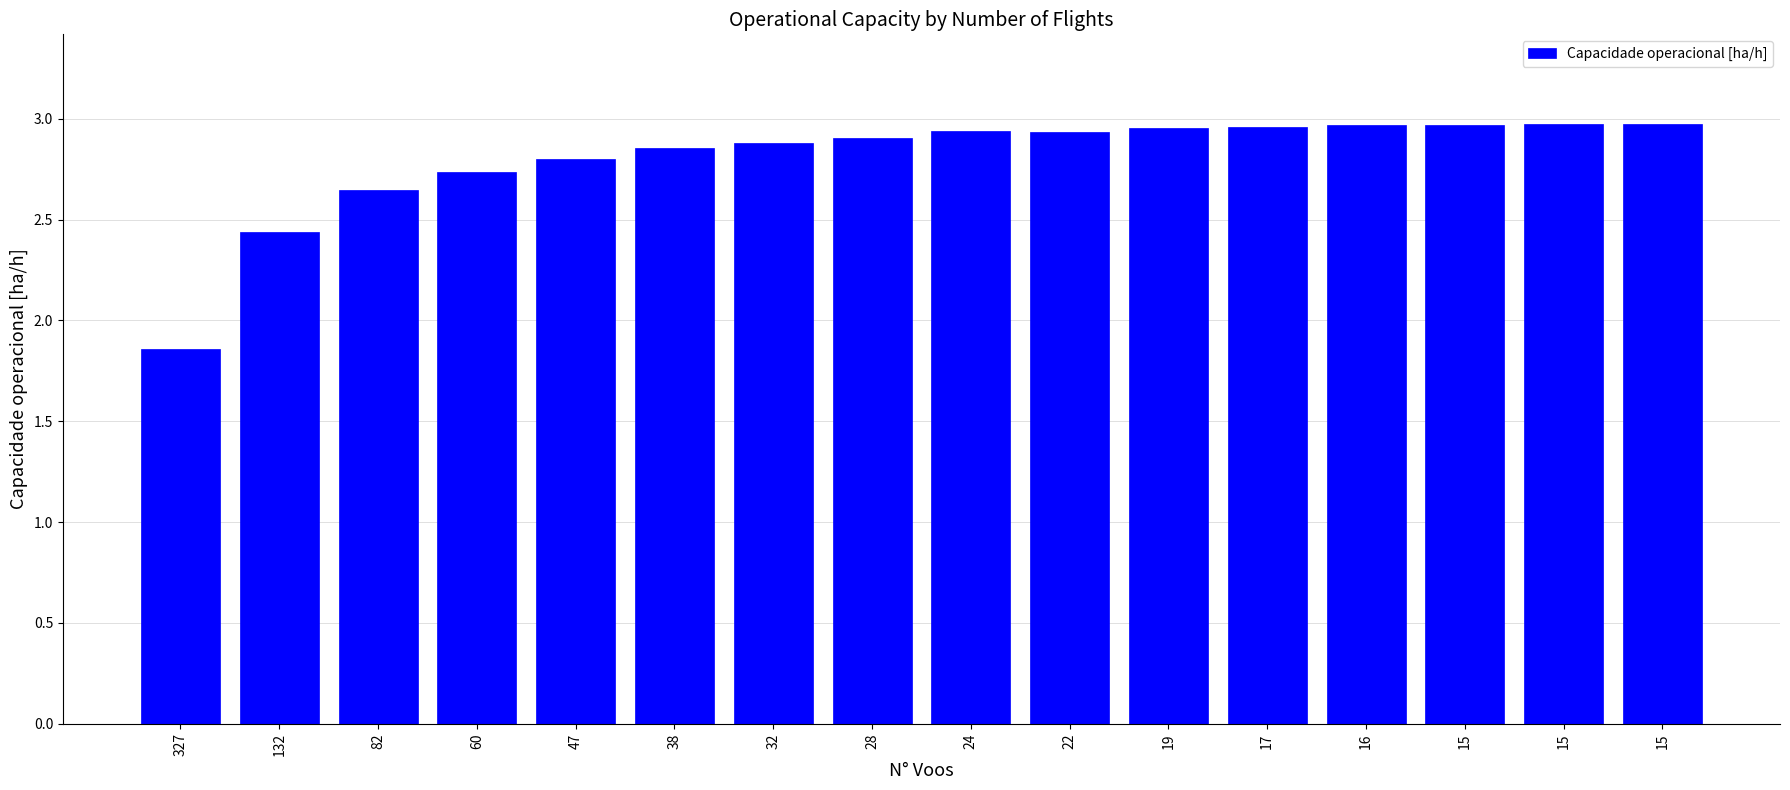

Reading right to left, transcribe all the data shown in this chart.

15=3.0	15=3.0	15=3.0	16=3.0	17=3.0	19=3.0	22=2.9	24=2.9	28=2.9	32=2.9	38=2.9	47=2.8	60=2.7	82=2.6	132=2.4	327=1.9